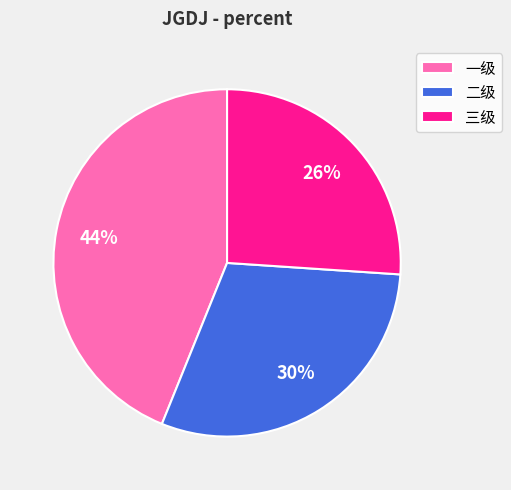

Which has a higher value, 一级 or 二级?

一级